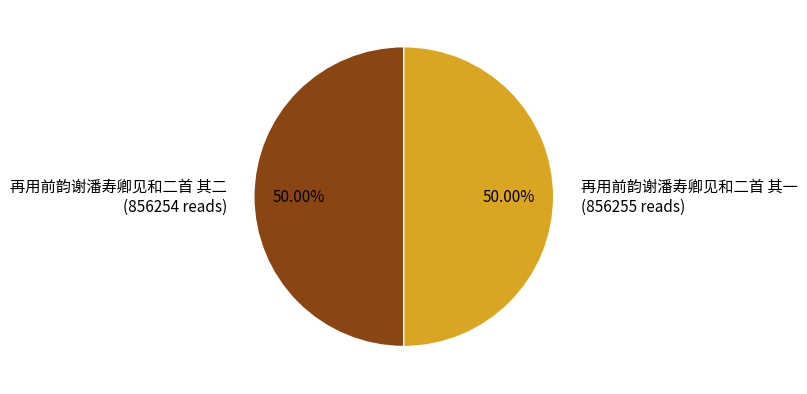

To the nearest percent, what is the average slice percentage?

50%